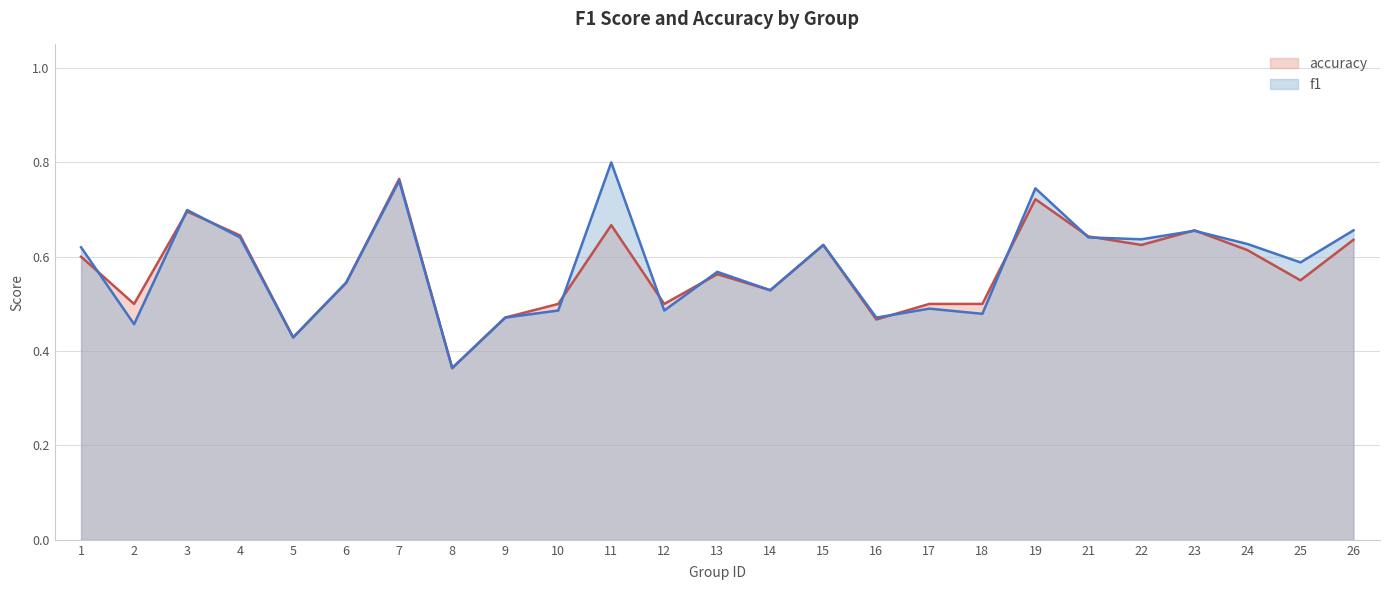

Which series has the widest spread of values?

f1